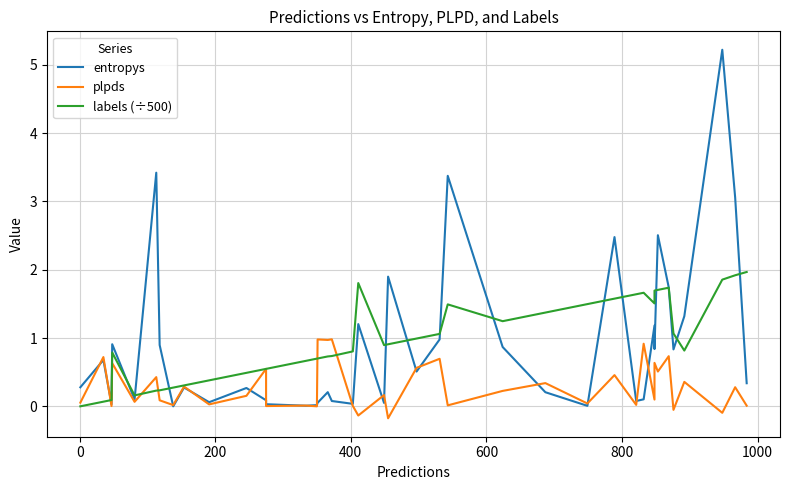

Does the chart have visible grid lines?

Yes